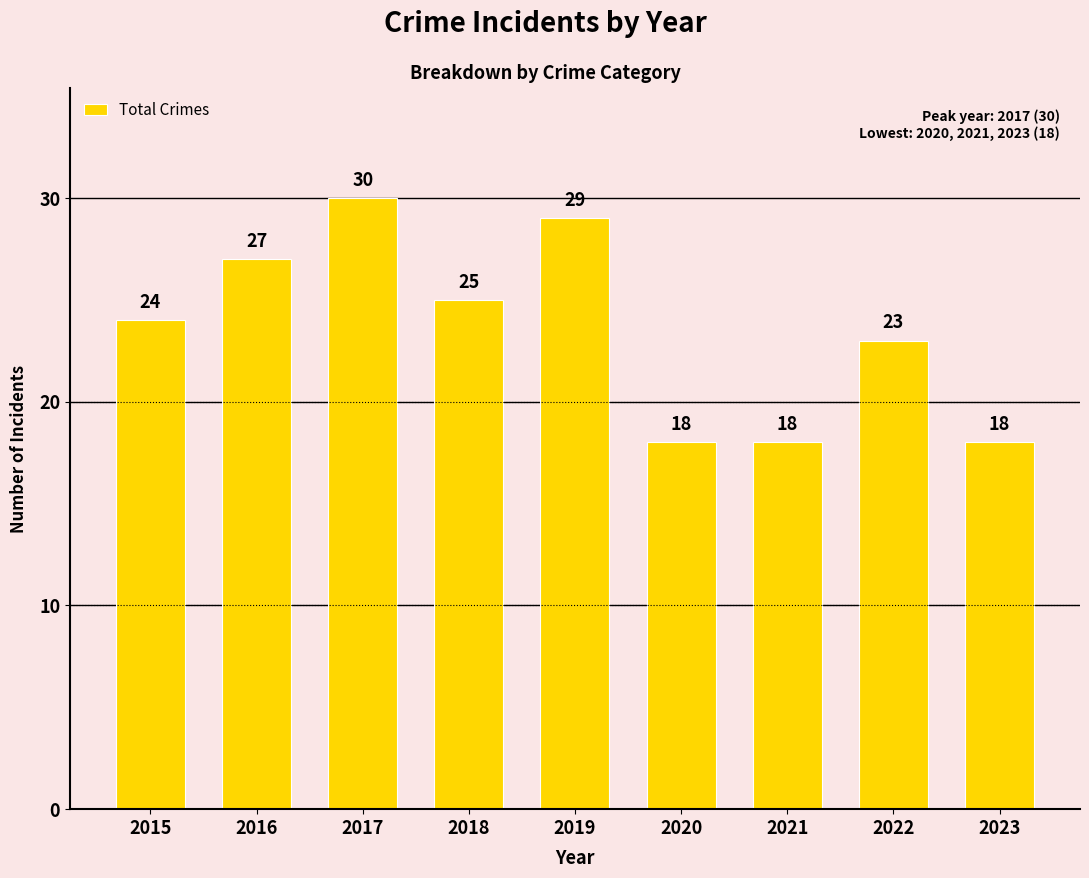

Count the values in the range 18 to 27.

7